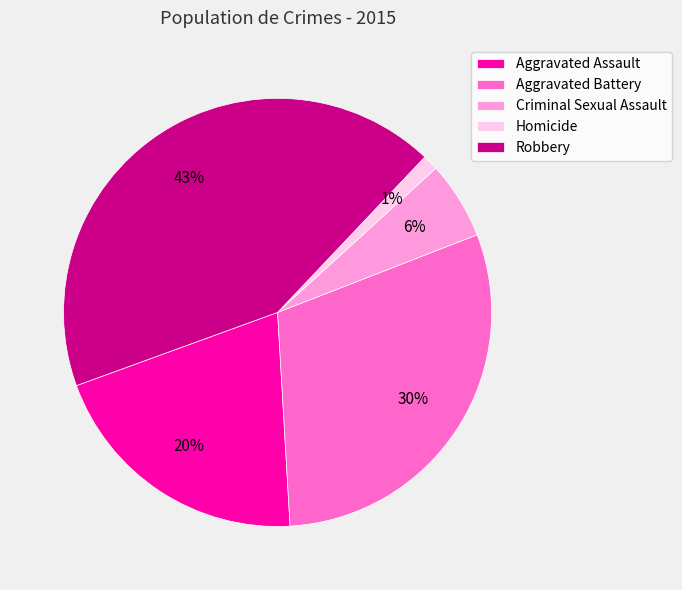

Combined, do Homicide and Robbery account for over 50%?

No